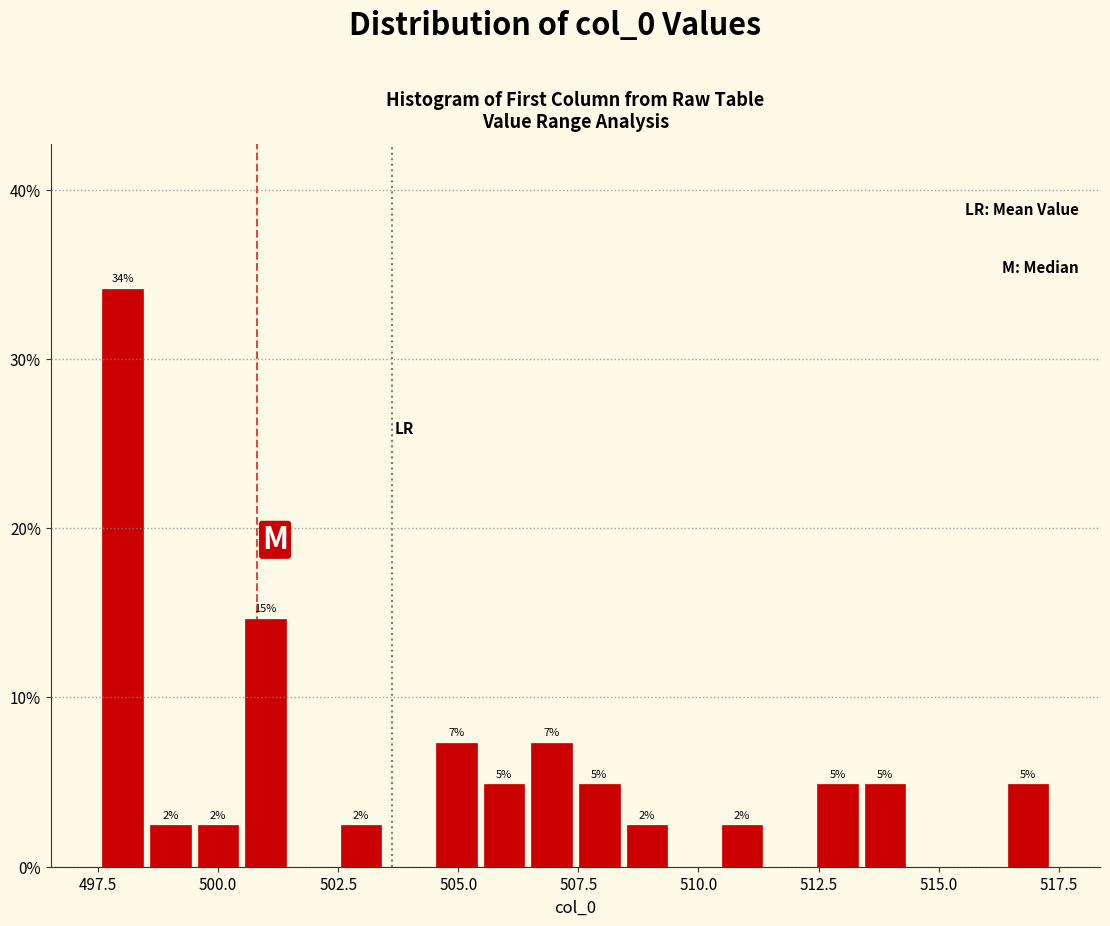

Read against the x-axis, roughly where is the centre of the tallest bar?

498.0